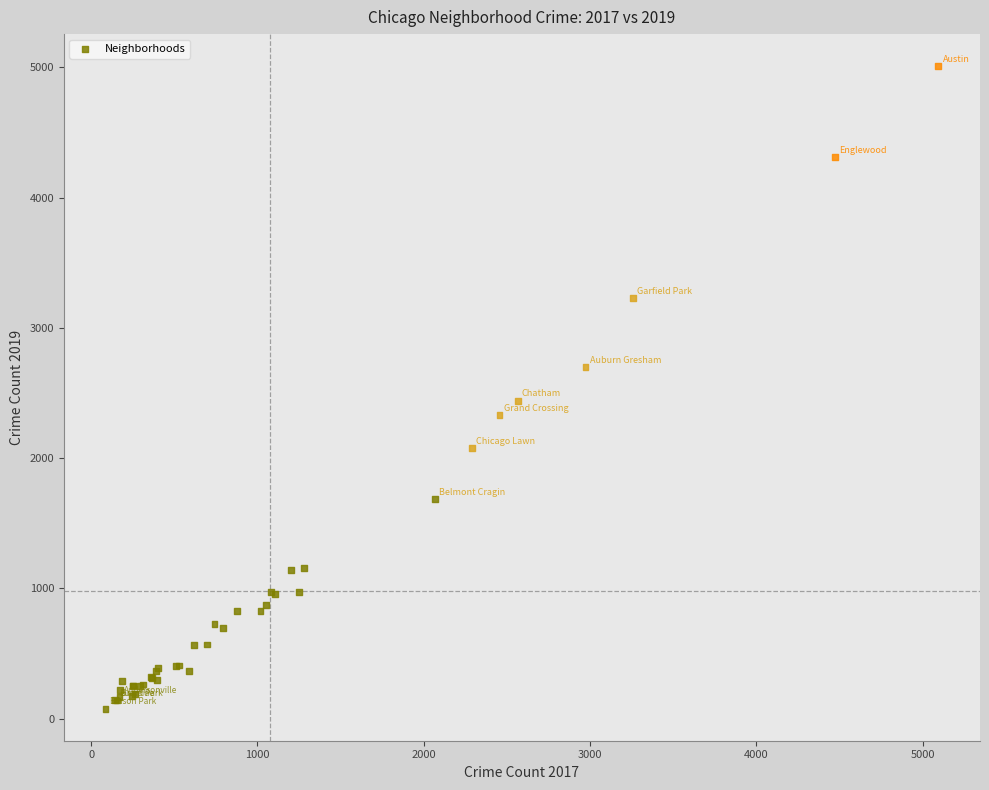

What Y value in the scatter plot is closest to 2542?

2441